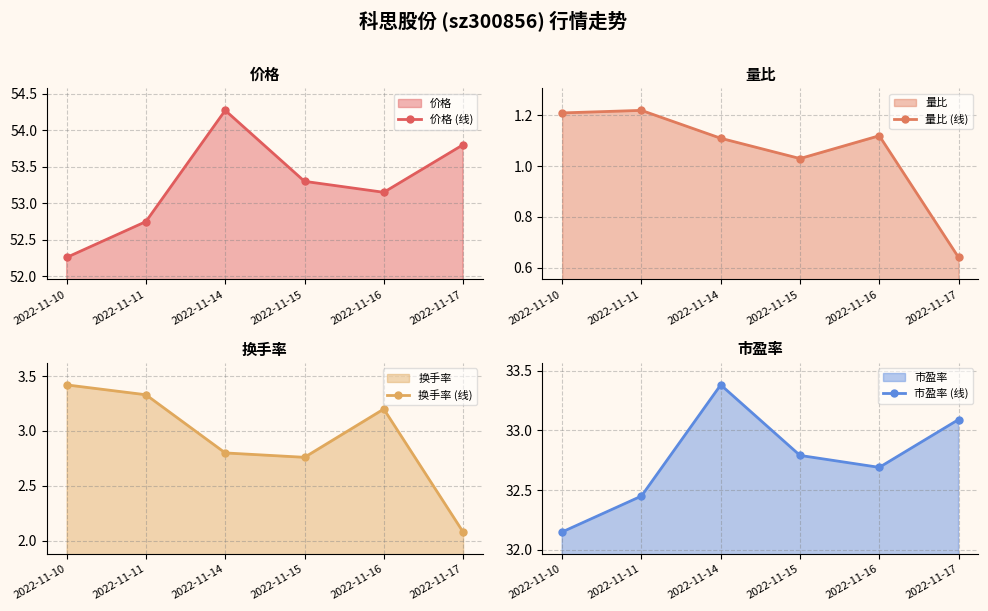

Which series changed the most between 2022-11-10 and 2022-11-15?

价格 (线)